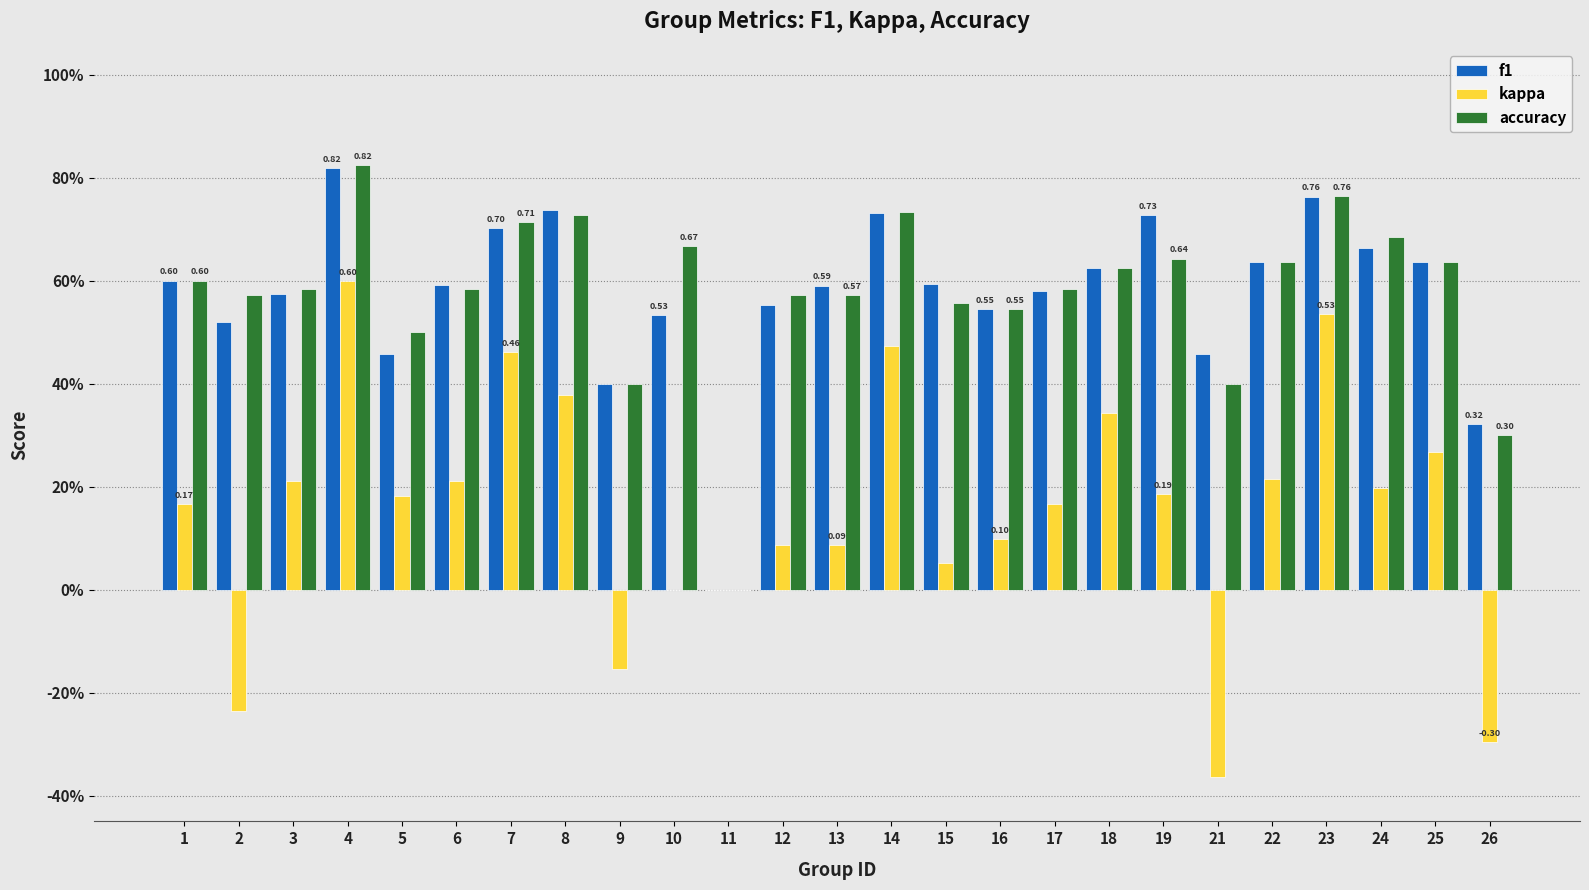

Are the bars grouped side by side (vs. stacked)?

Yes